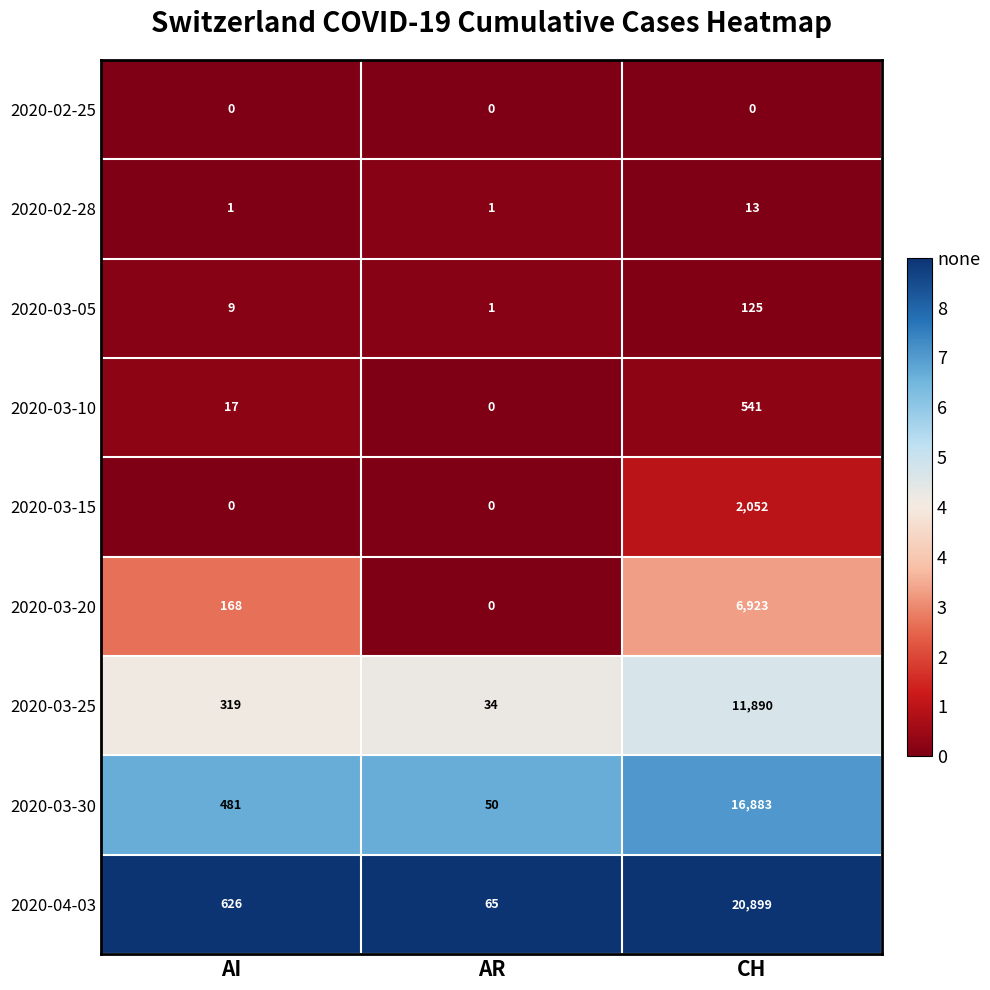

Is it true that 2020-03-20 equals 6923 at CH?

True